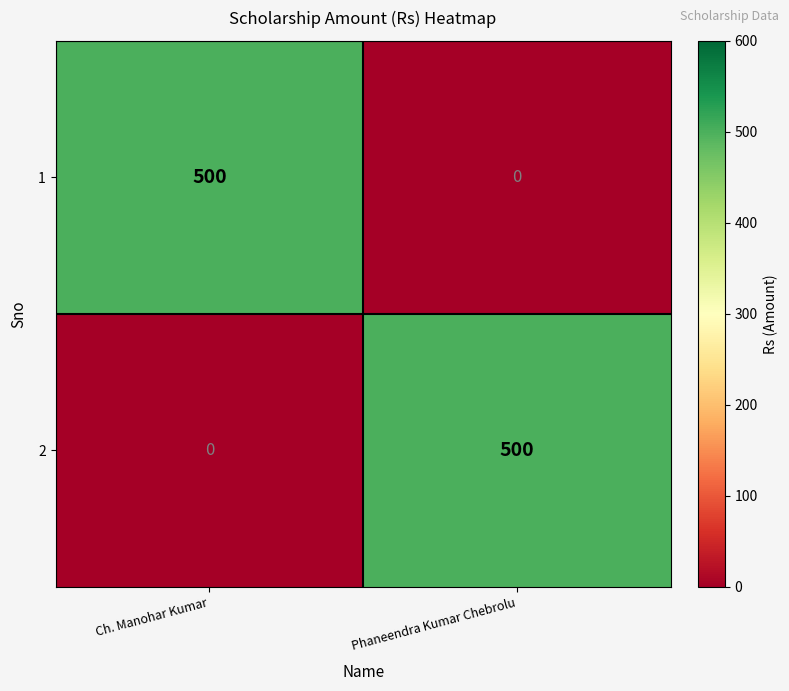

What is the spread (max minus min) of values at Phaneendra Kumar Chebrolu?

500